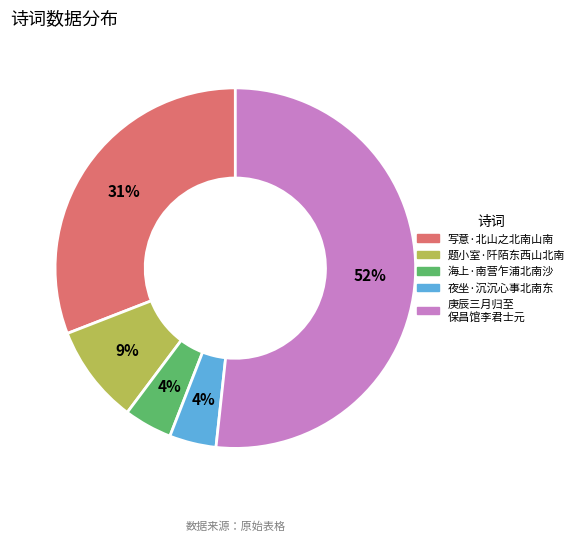

To the nearest percent, what portion does 海上·南营乍浦北南沙 represent?

4%